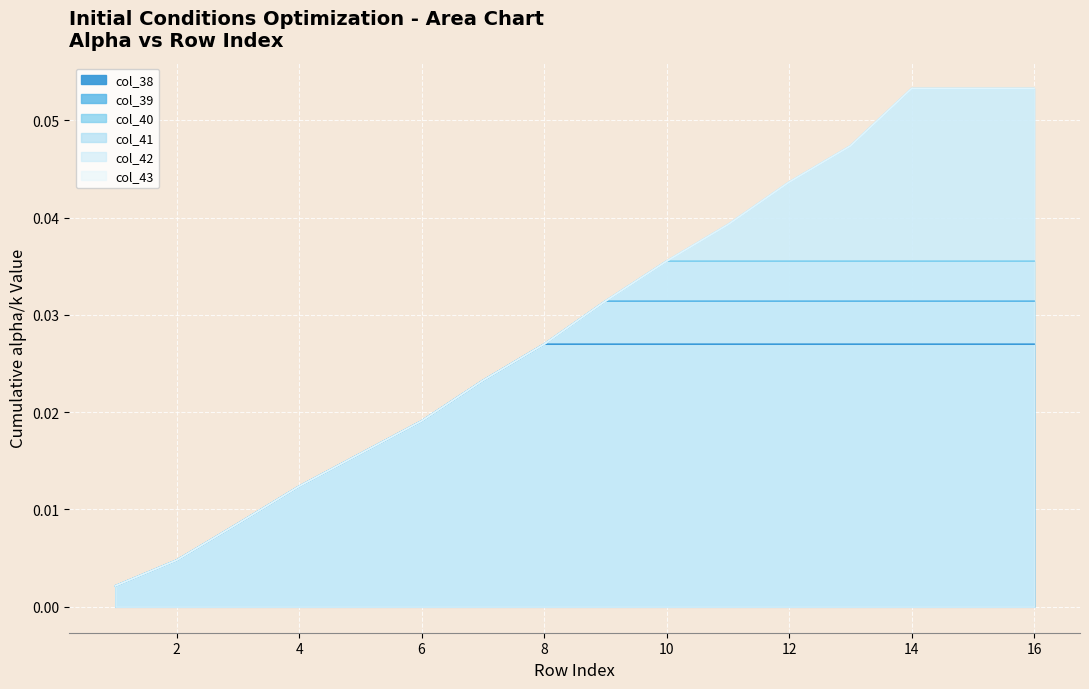

Which label corresponds to the smallest value in the chart?

1